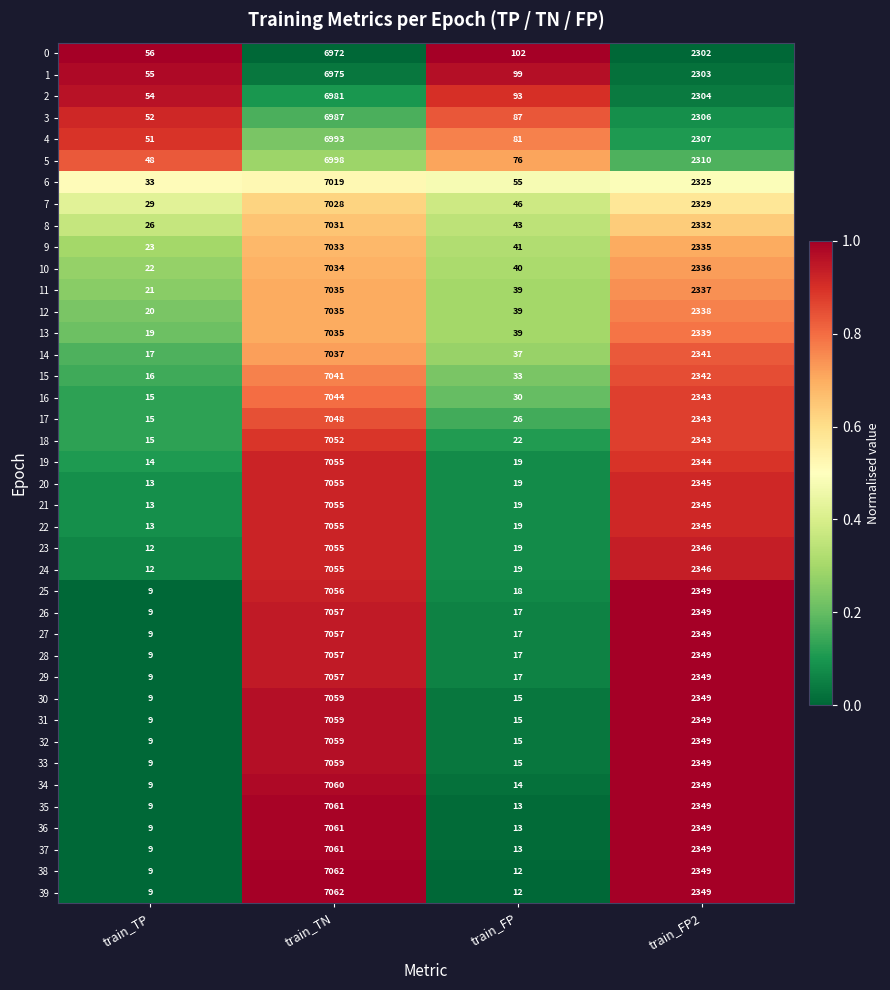

Rank the categories by 4 value from highest to lowest.

train_TN, train_FP2, train_FP, train_TP